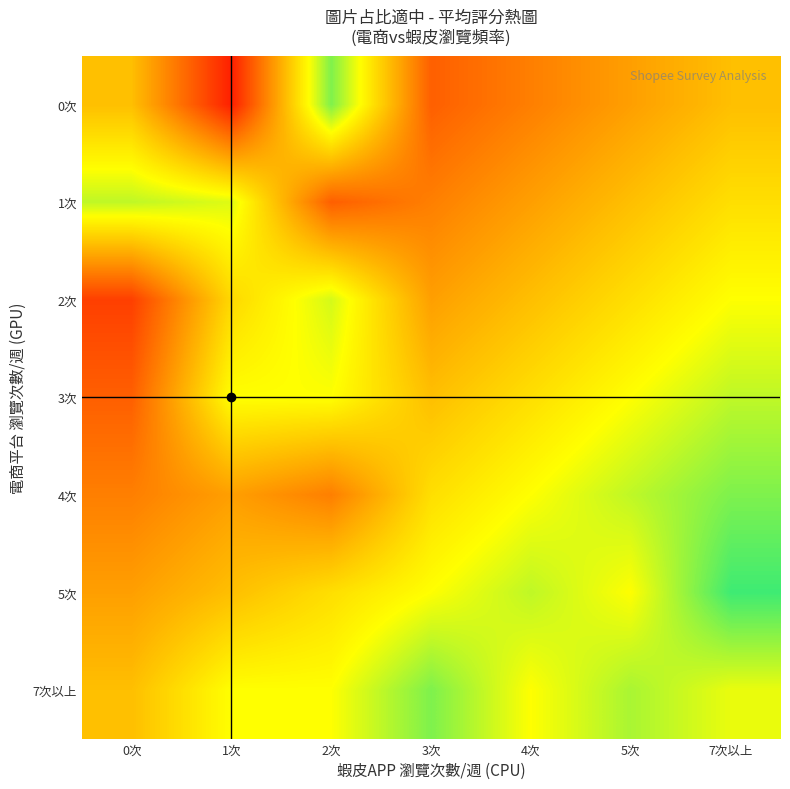

Reading left to right, list all the values displayed in this chart.

0次: 0次=4.0	1次=1.5	2次=6.0	3次=2.5	4次=3.0	5次=3.5	7次以上=4.0
1次: 0次=5.5	1次=5.2	2次=2.5	3次=3.0	4次=3.5	5次=4.0	7次以上=4.5
2次: 0次=2.0	1次=4.4	2次=5.3	3次=3.5	4次=4.0	5次=4.5	7次以上=5.0
3次: 0次=2.5	1次=5.0	2次=5.0	3次=4.0	4次=4.5	5次=5.0	7次以上=5.5
4次: 0次=3.0	1次=3.5	2次=3.0	3次=4.5	4次=5.0	5次=5.5	7次以上=6.0
5次: 0次=3.5	1次=4.0	2次=4.5	3次=5.0	4次=5.5	5次=5.0	7次以上=6.5
7次以上: 0次=4.0	1次=5.0	2次=5.0	3次=6.0	4次=5.0	5次=5.7	7次以上=5.2